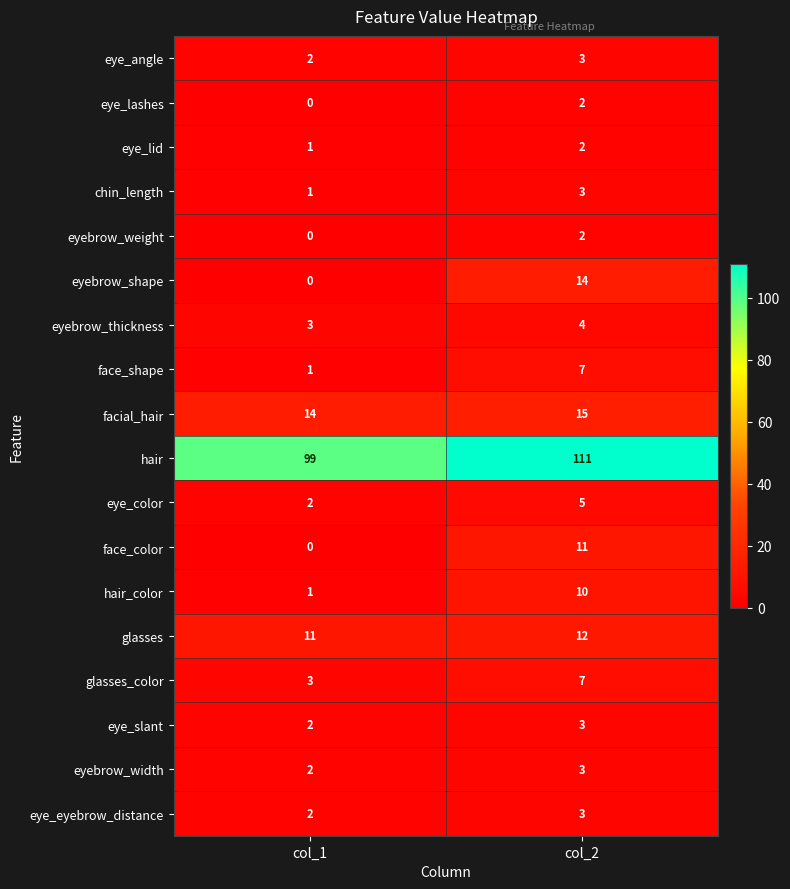

At which label is eye_eyebrow_distance closest to 2?

col_1